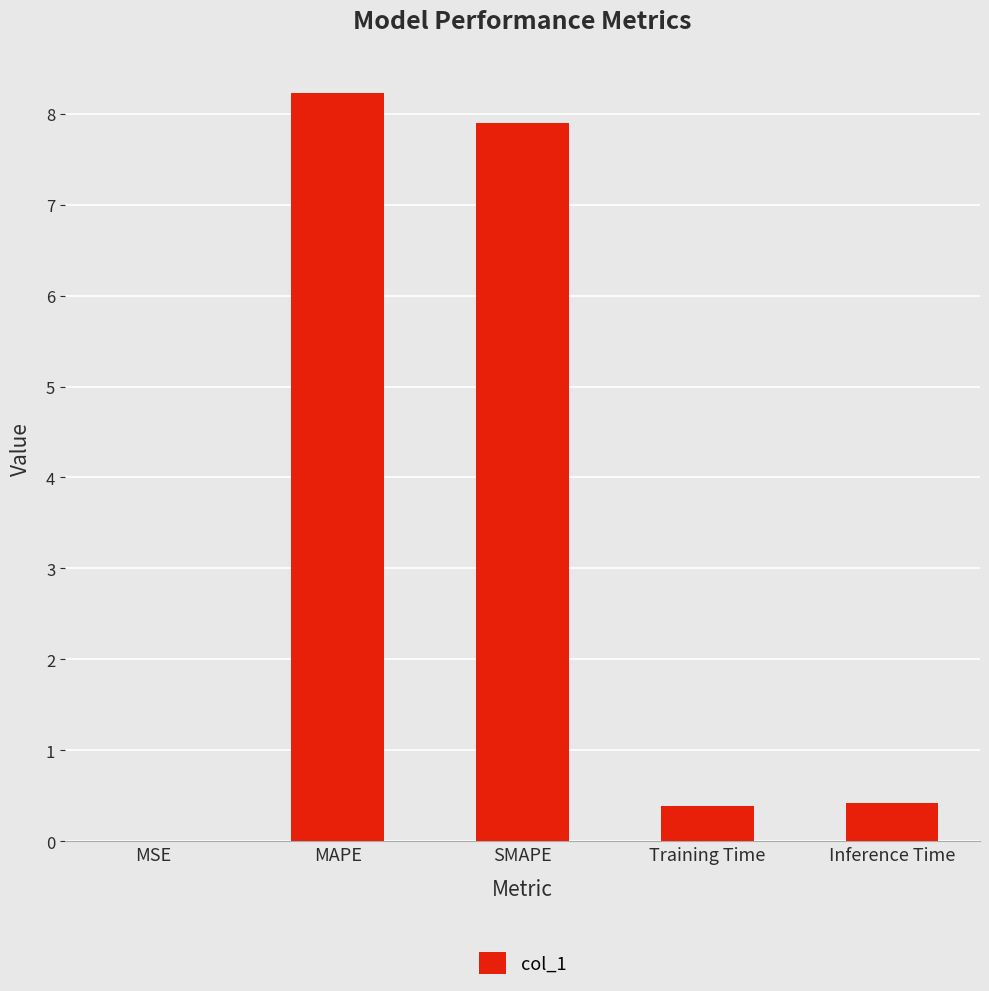

The chart shows a value of 7.9 at SMAPE. True or false?

True